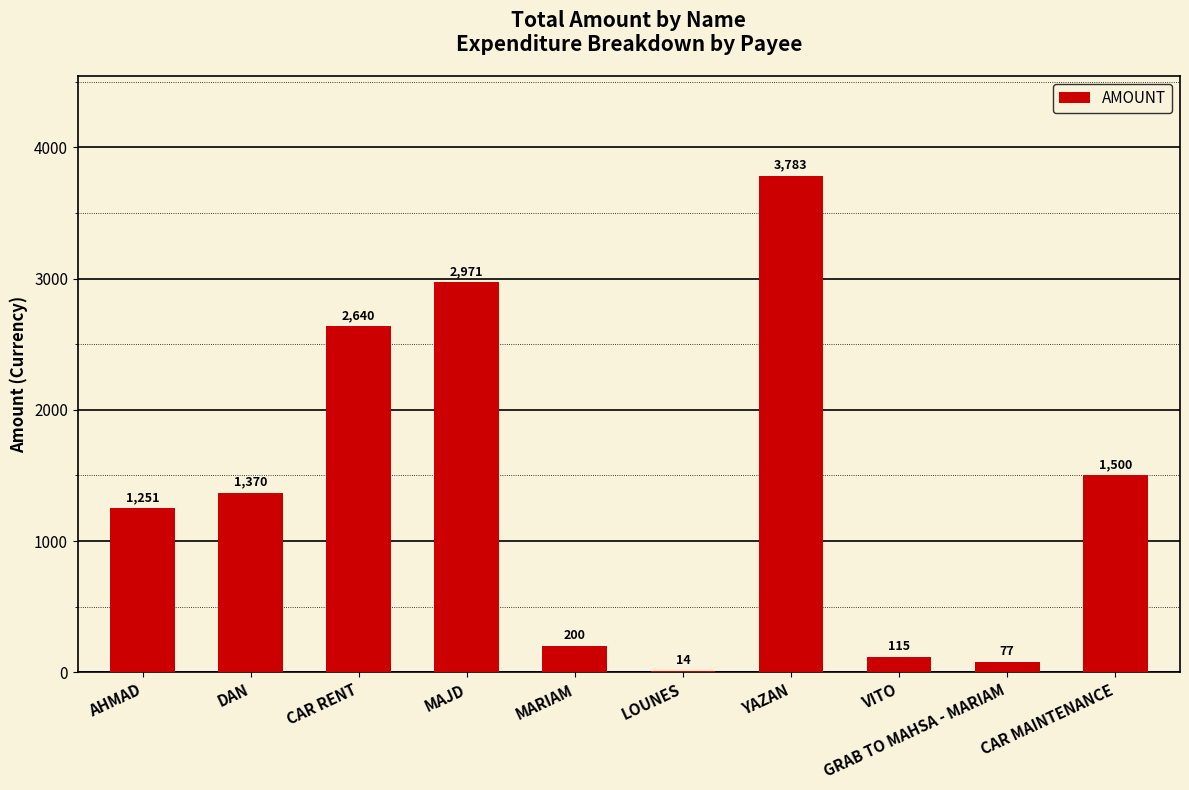

List the labels in order of value, smallest first.

LOUNES, GRAB TO MAHSA - MARIAM, VITO, MARIAM, AHMAD, DAN, CAR MAINTENANCE, CAR RENT, MAJD, YAZAN